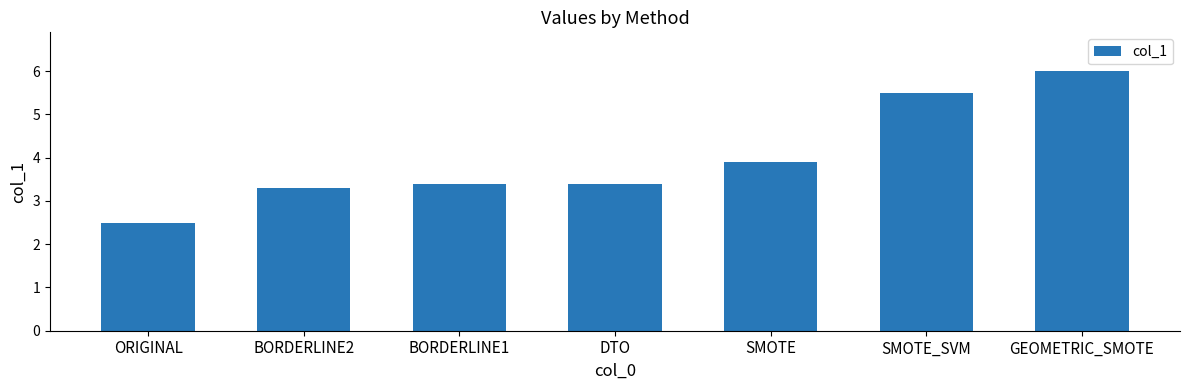

Approximately how many times larger is the value at DTO compared to SMOTE?

0.9